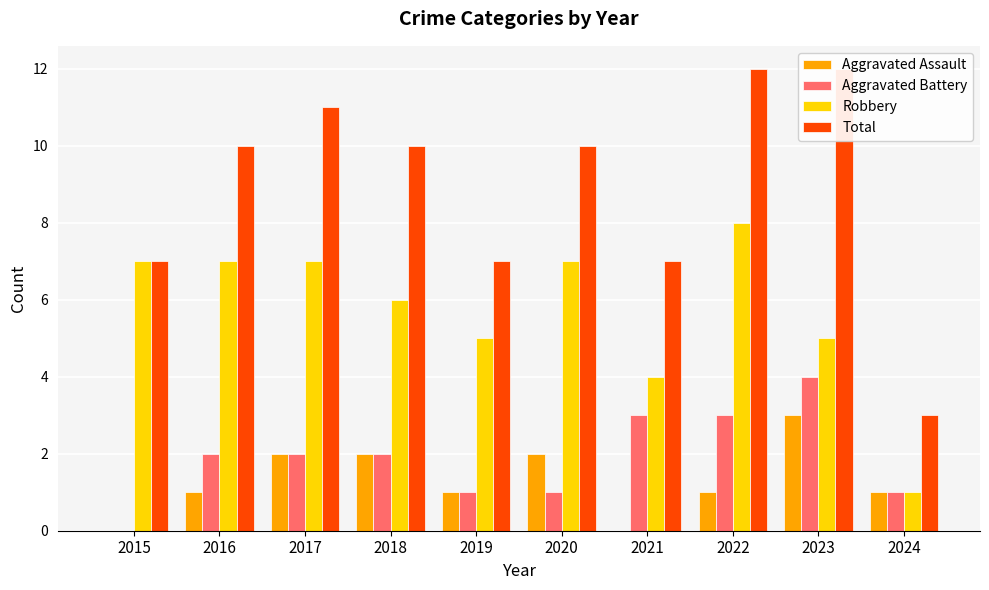

What is the greatest value displayed?

12